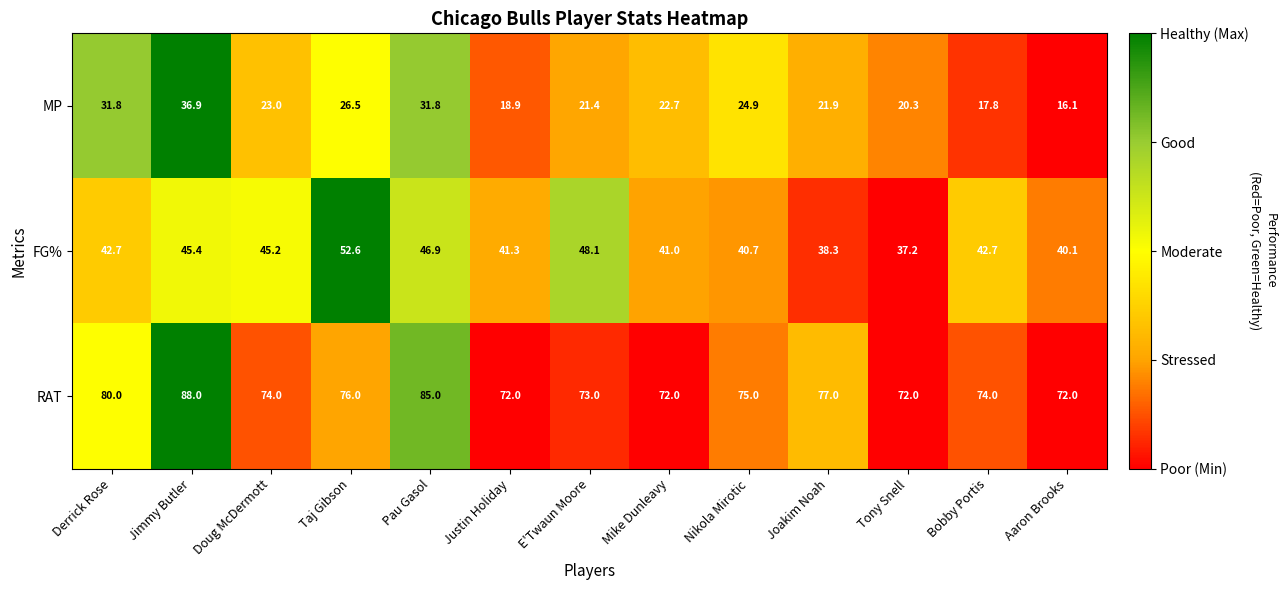

How many data points does each series have?

13